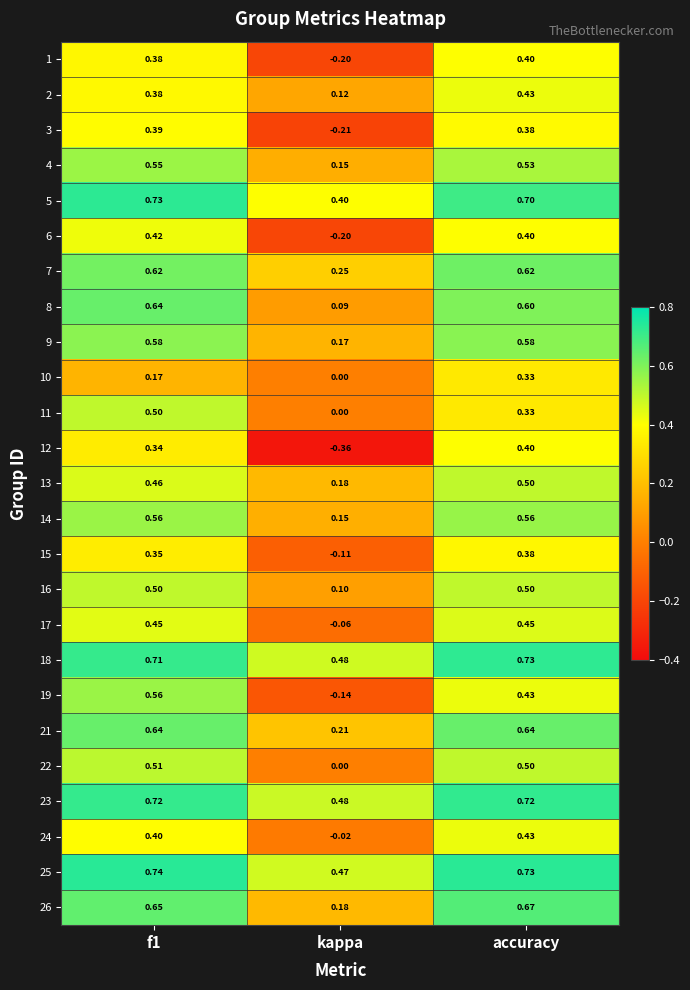

How many data points does each series have?

3